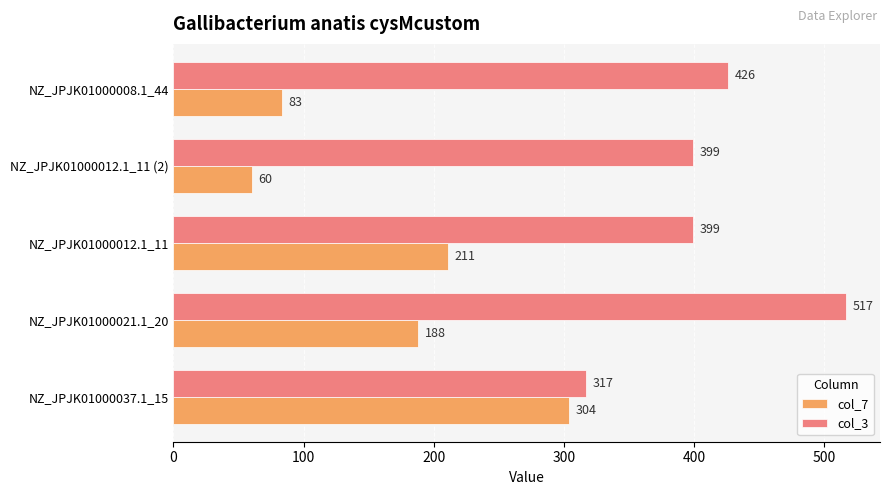

At NZ_JPJK01000012.1_11, list the series in order from largest to smallest.

col_3, col_7